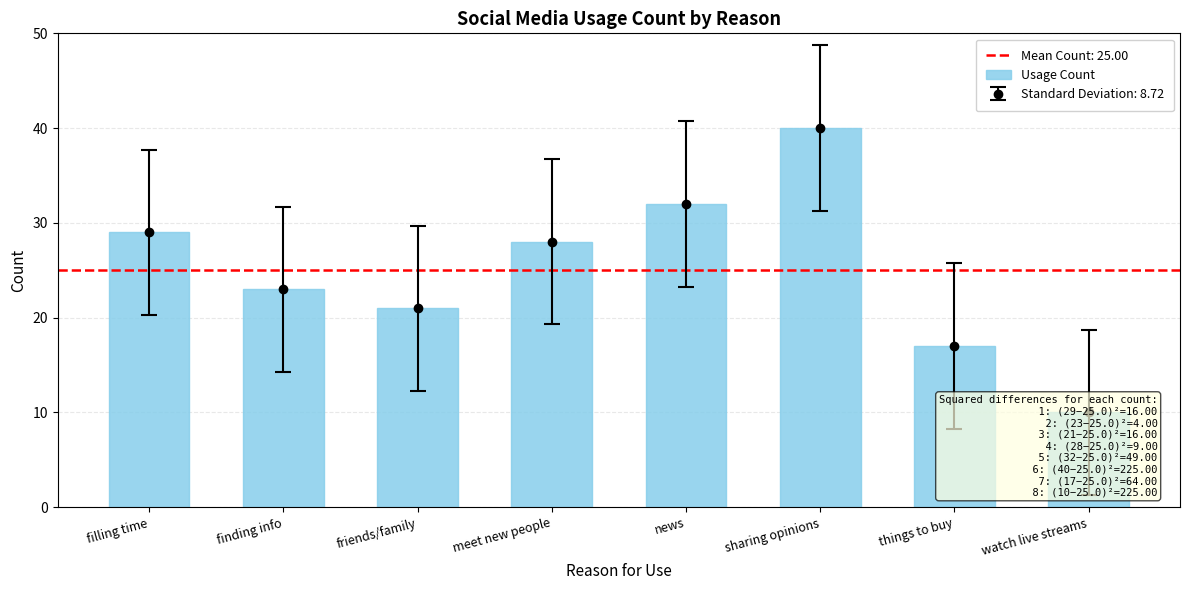

How many bars are there in total?

8